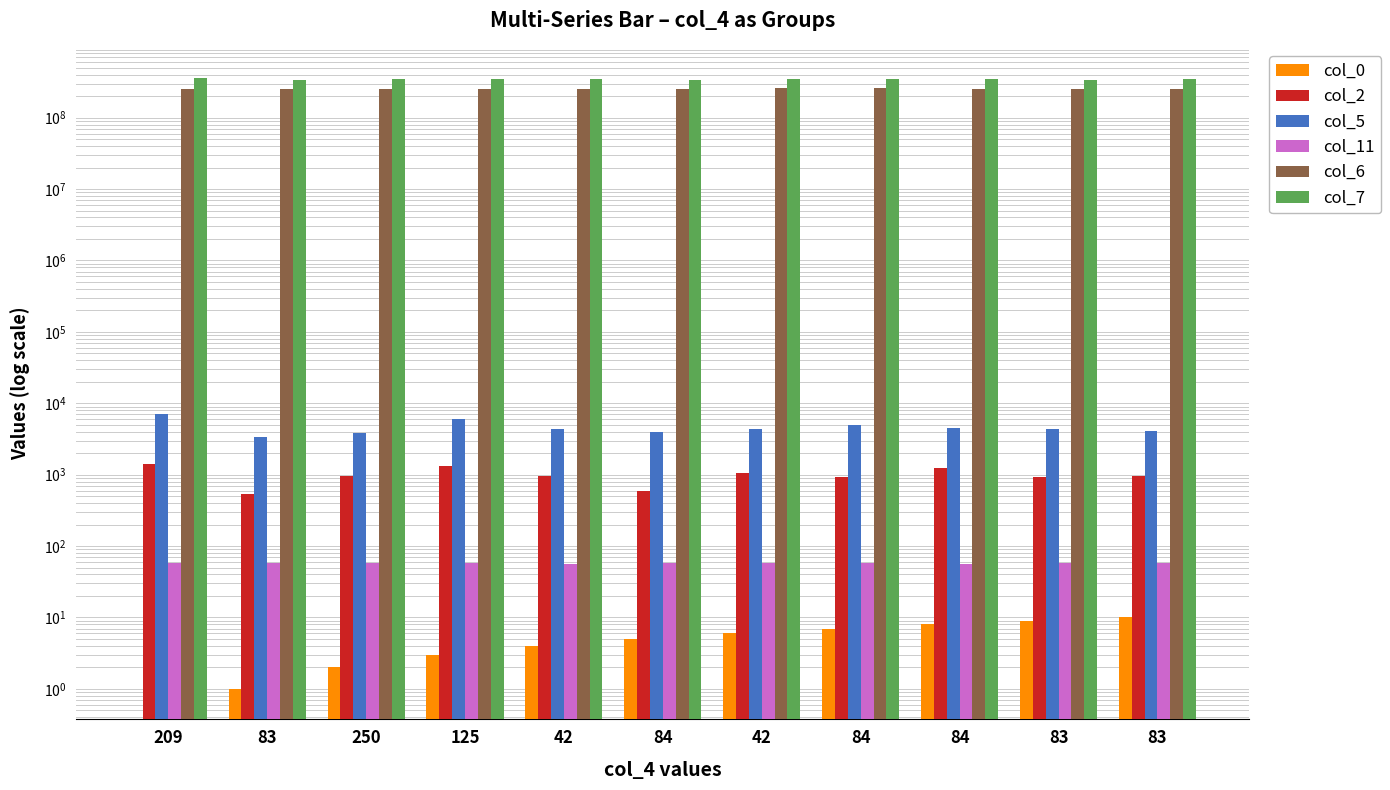

Reading left to right, transcribe all the data shown in this chart.

col_0: 209=0.0	83=1.0	250=2.0	125=3.0	42=4.0	84=5.0	42=6.0	84=7.0	84=8.0	83=9.0	83=10.0
col_2: 209=1417.0	83=542.0	250=958.0	125=1333.0	42=959.0	84=583.0	42=1041.0	84=916.0	84=1250.0	83=917.0	83=958.0
col_5: 209=7042.0	83=3334.0	250=3834.0	125=5958.0	42=4375.0	84=3959.0	42=4417.0	84=4959.0	84=4458.0	83=4375.0	83=4125.0
col_11: 209=57.0	83=57.1	250=57.0	125=57.0	42=56.9	84=57.0	42=57.0	84=57.1	84=56.9	83=57.1	83=57.0
col_6: 209=250281167.0	83=250795209.0	250=250245875.0	125=255623458.0	42=249732458.0	84=250784167.0	42=257000334.0	84=257461709.0	84=252277542.0	83=249901750.0	83=254342291.0
col_7: 209=355298166.0	83=341148917.0	250=342971875.0	125=347055542.0	42=344084500.0	84=342295458.0	42=348750875.0	84=353229083.0	84=344488417.0	83=340733208.0	83=346307125.0